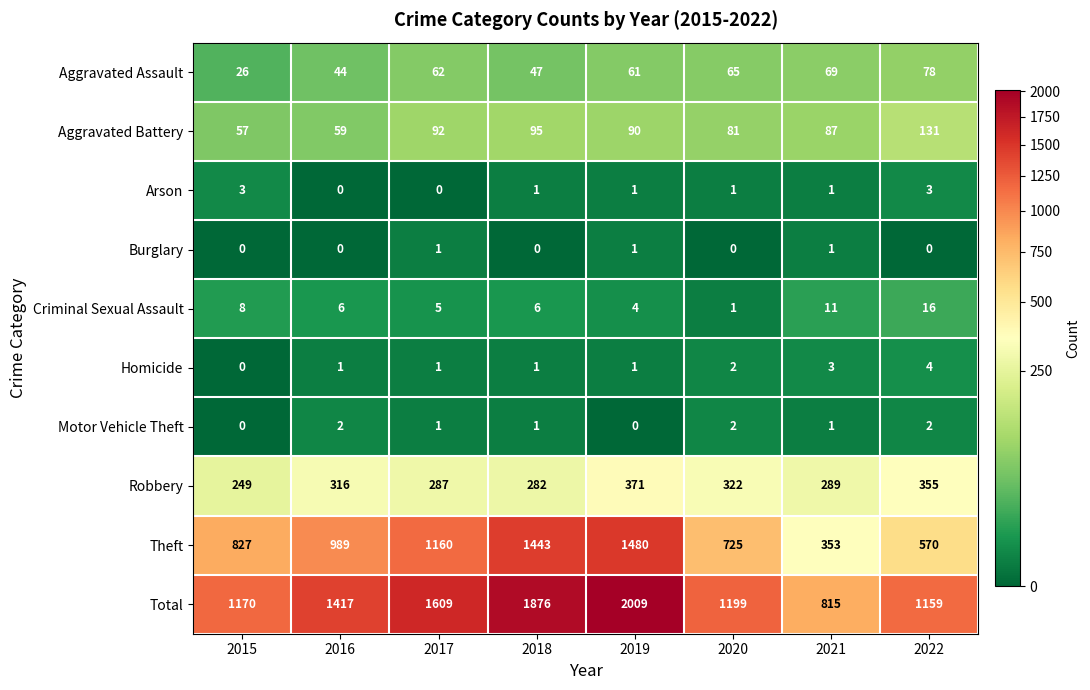

How many positive values does the Homicide series have?

7